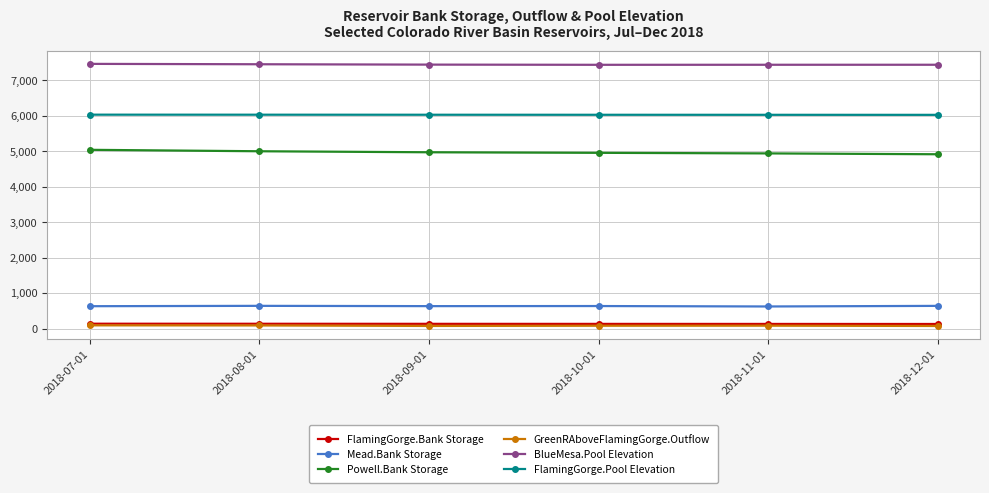

What is the sum of the GreenRAboveFlamingGorge.Outflow values at 2018-08-01 and 2018-07-01?

177.0